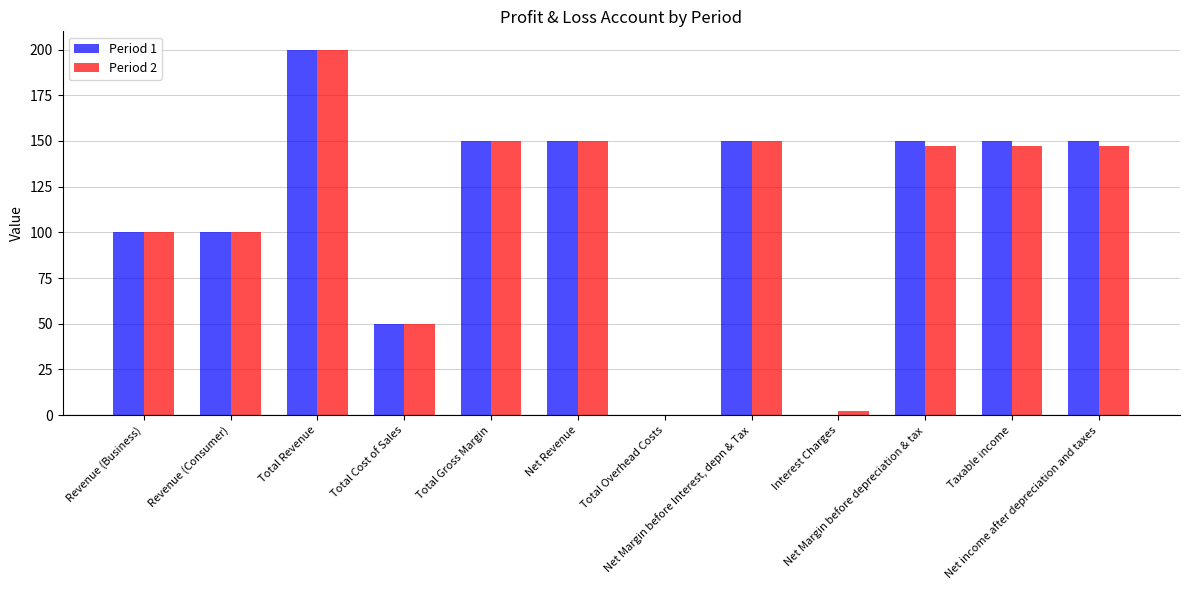

Reading left to right, extract all data points from this chart.

Period 1: Revenue (Business)=100.0	Revenue (Consumer)=100.0	Total Revenue=200.0	Total Cost of Sales=50.0	Total Gross Margin=150.0	Net Revenue=150.0	Total Overhead Costs=0.0	Net Margin before Interest, depn & Tax=150.0	Interest Charges=0.0	Net Margin before depreciation & tax=150.0	Taxable income=150.0	Net income after depreciation and taxes=150.0
Period 2: Revenue (Business)=100.0	Revenue (Consumer)=100.0	Total Revenue=200.0	Total Cost of Sales=50.0	Total Gross Margin=150.0	Net Revenue=150.0	Total Overhead Costs=0.0	Net Margin before Interest, depn & Tax=150.0	Interest Charges=2.5	Net Margin before depreciation & tax=147.5	Taxable income=147.5	Net income after depreciation and taxes=147.5